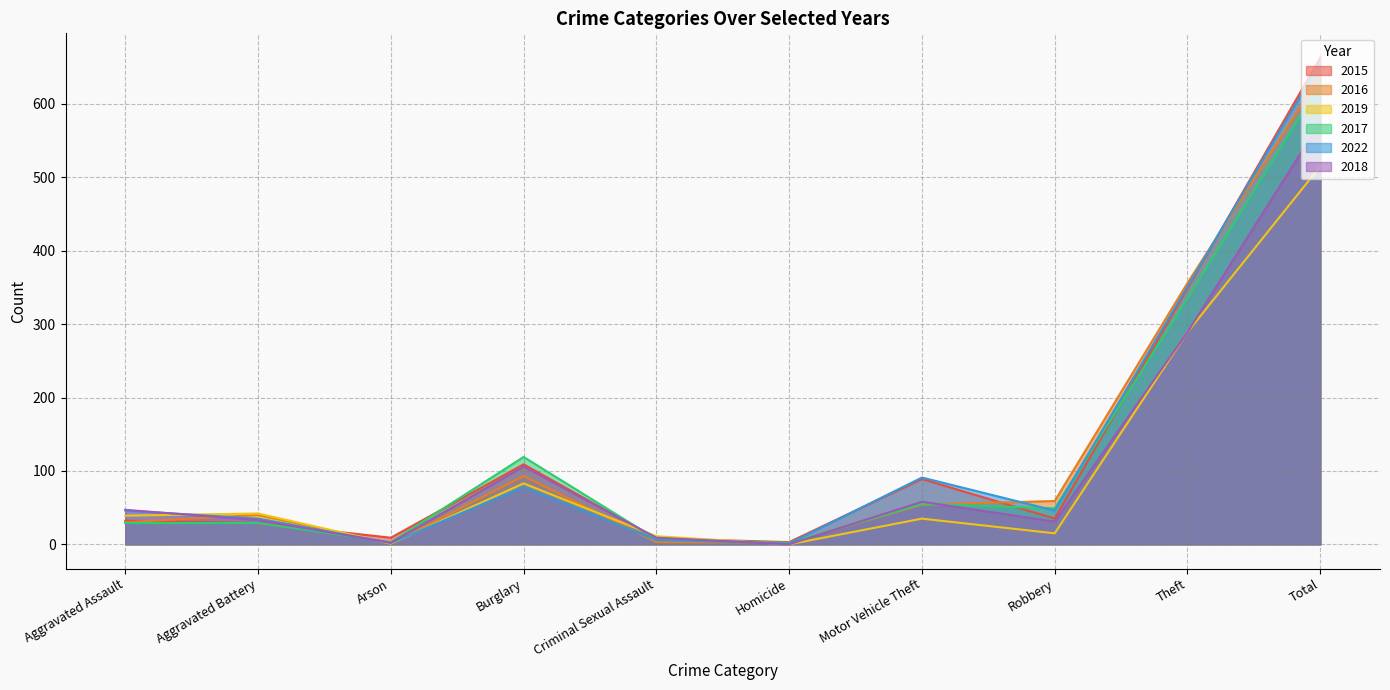

List the labels in order of 2015 value, largest first.

Total, Theft, Burglary, Motor Vehicle Theft, Robbery, Aggravated Assault, Aggravated Battery, Arson, Criminal Sexual Assault, Homicide